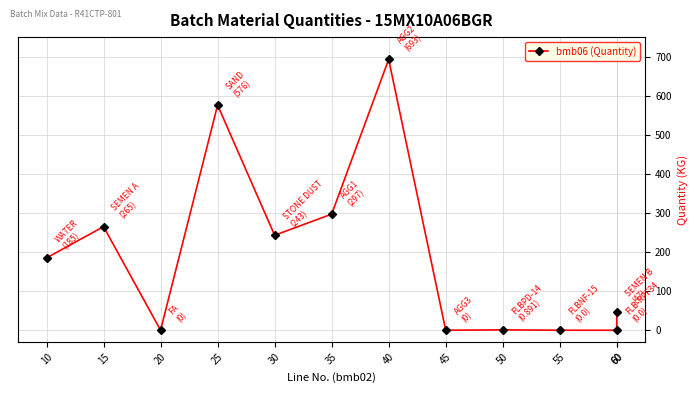

At which label does the data first exceed 185?

15